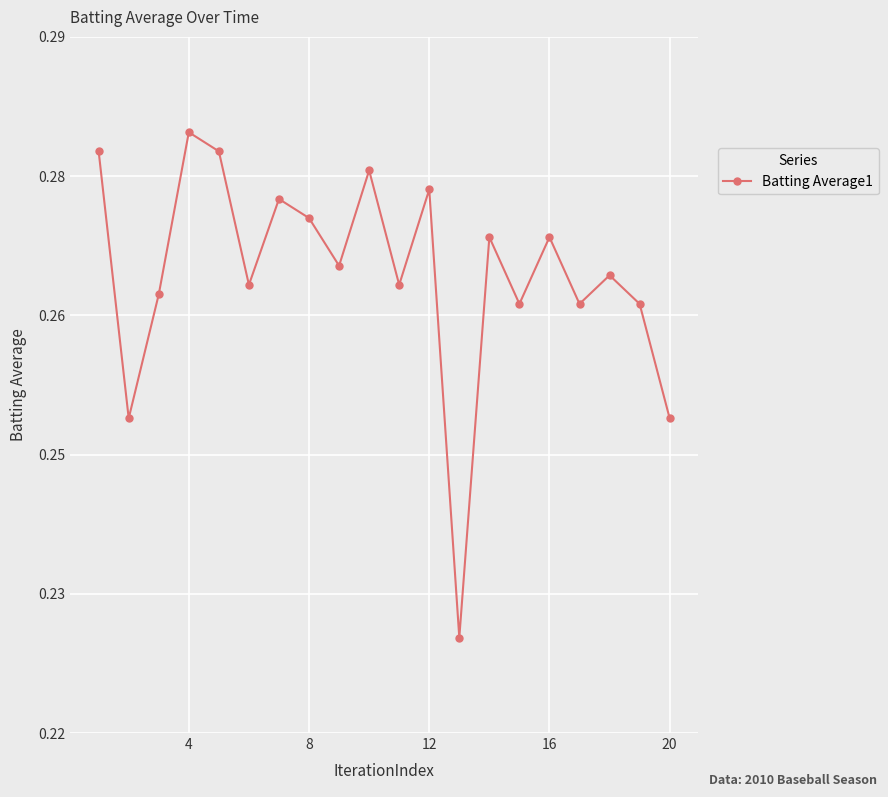

Is this an area chart (filled region under the line)?

No